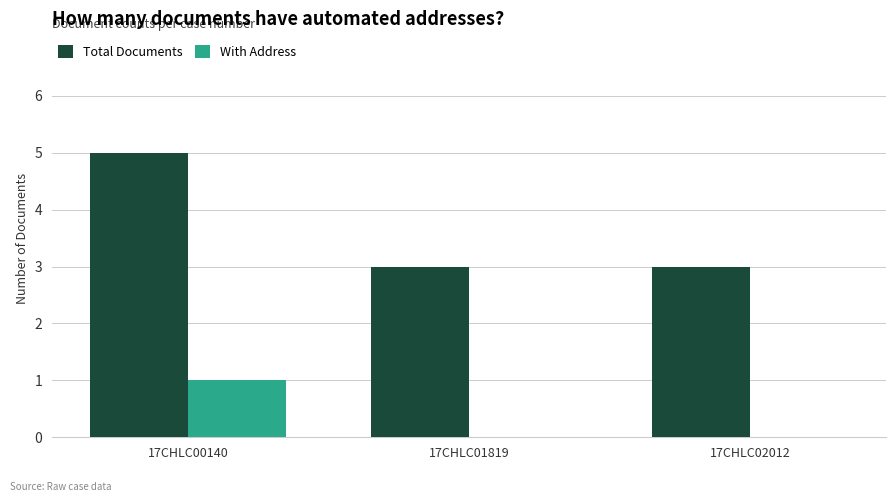

Read the Total Documents value at 17CHLC02012.

3